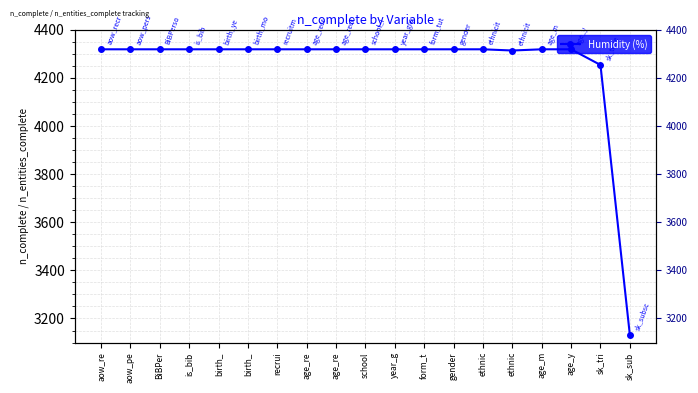

Which label corresponds to the largest value in the chart?

aow_re